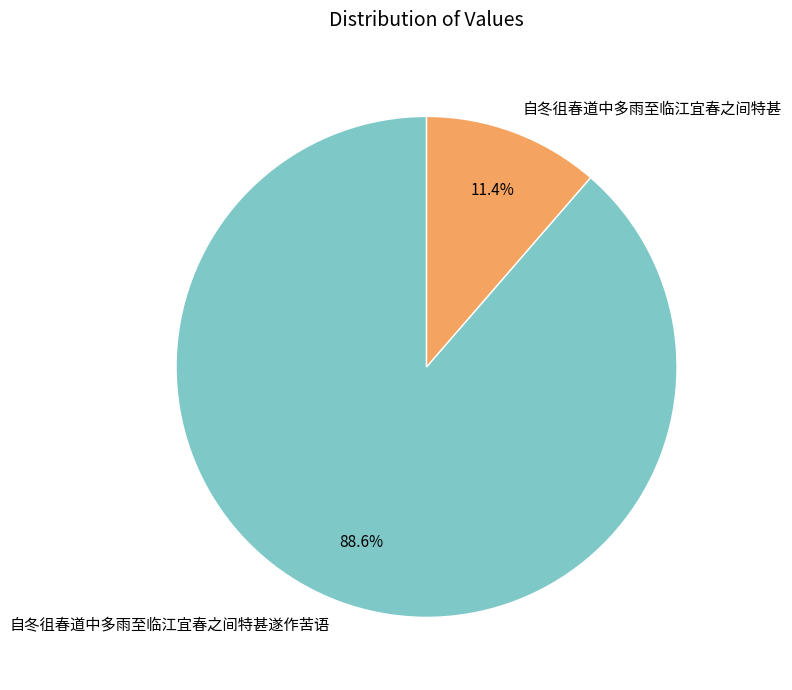

To the nearest percent, what percentage of the pie is 自冬徂春道中多雨至临江宜春之间特甚?

11%